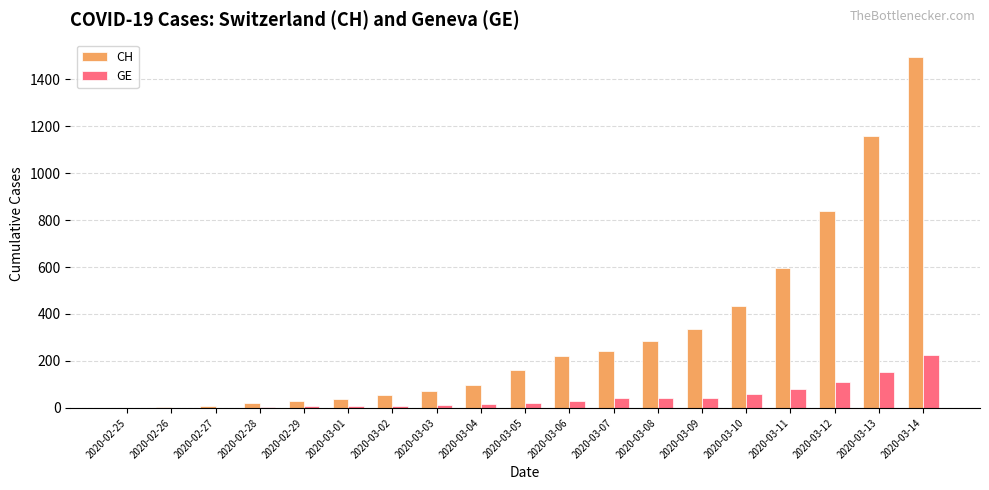

What is the sum of all GE values?

867